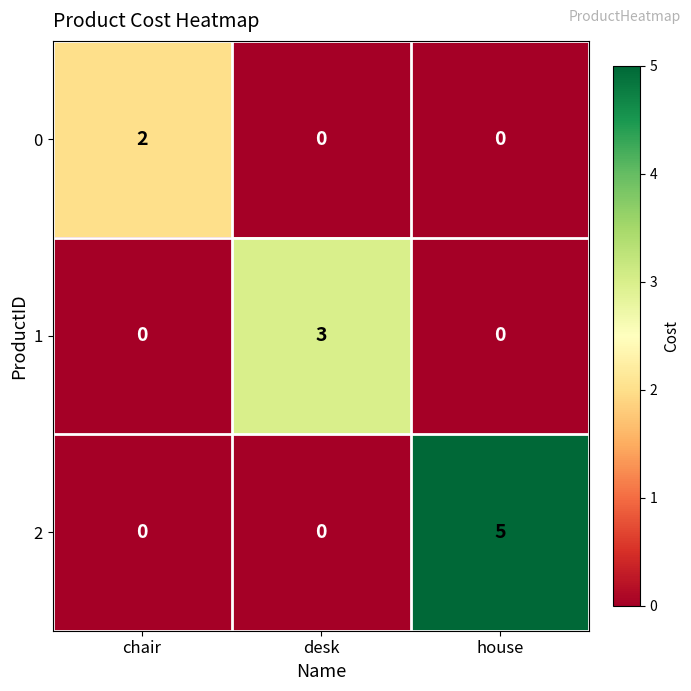

The 1 series shows -1 at house. True or false?

False